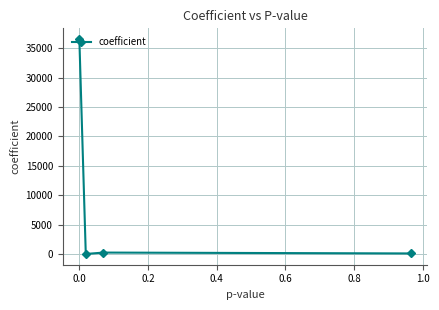

What is the difference between the maximum and minimum values?

36552.7